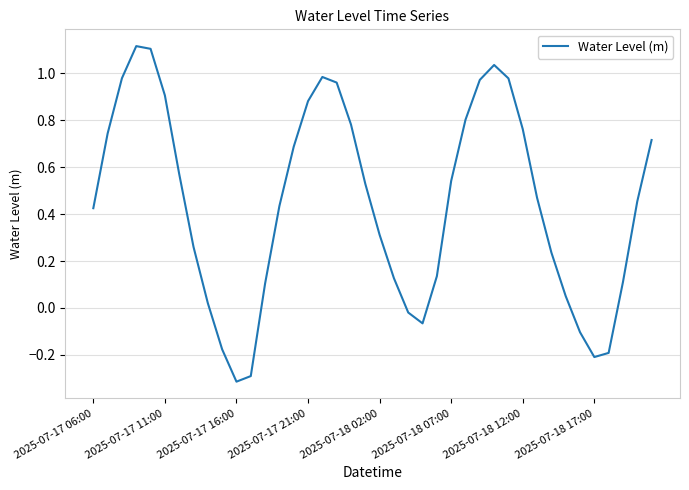

What is the smallest value displayed?

-0.3